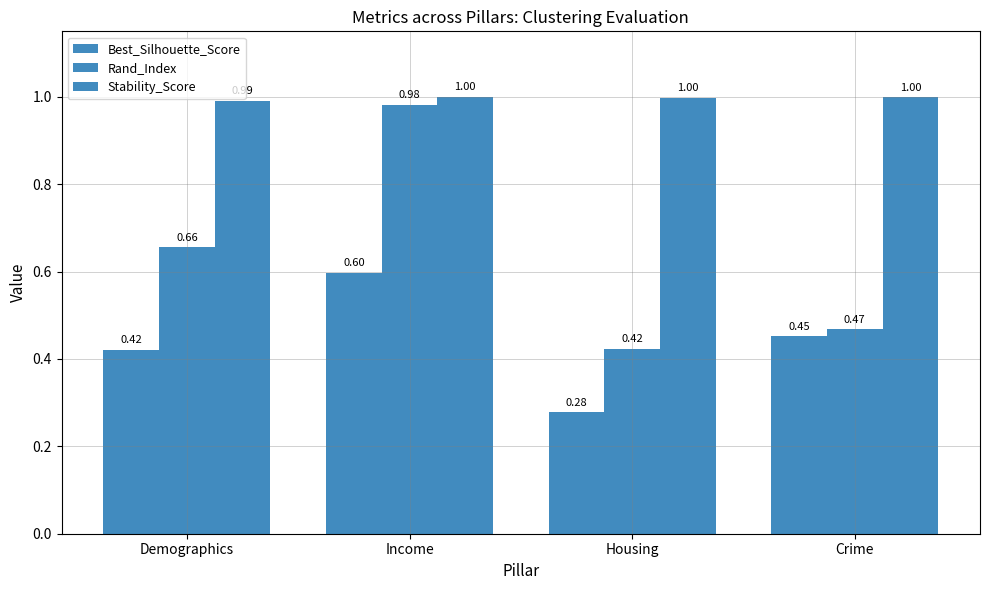

How many data points does each series have?

4